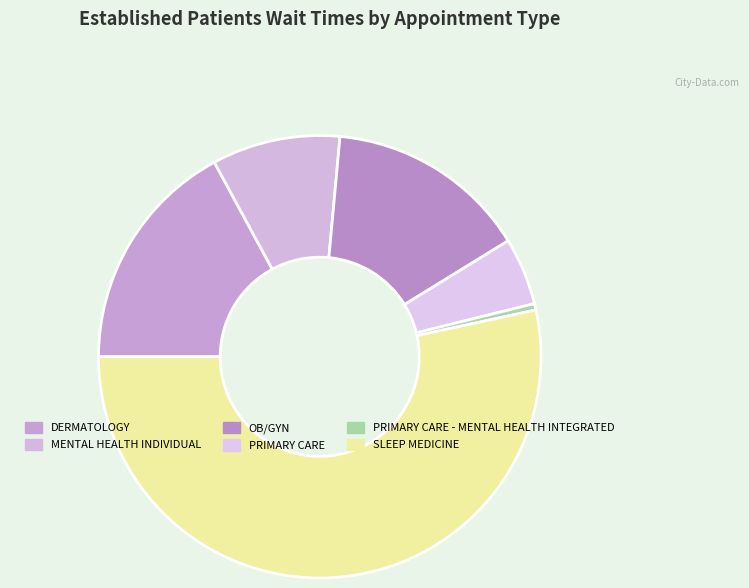

Does PRIMARY CARE represent more than half of the total?

No